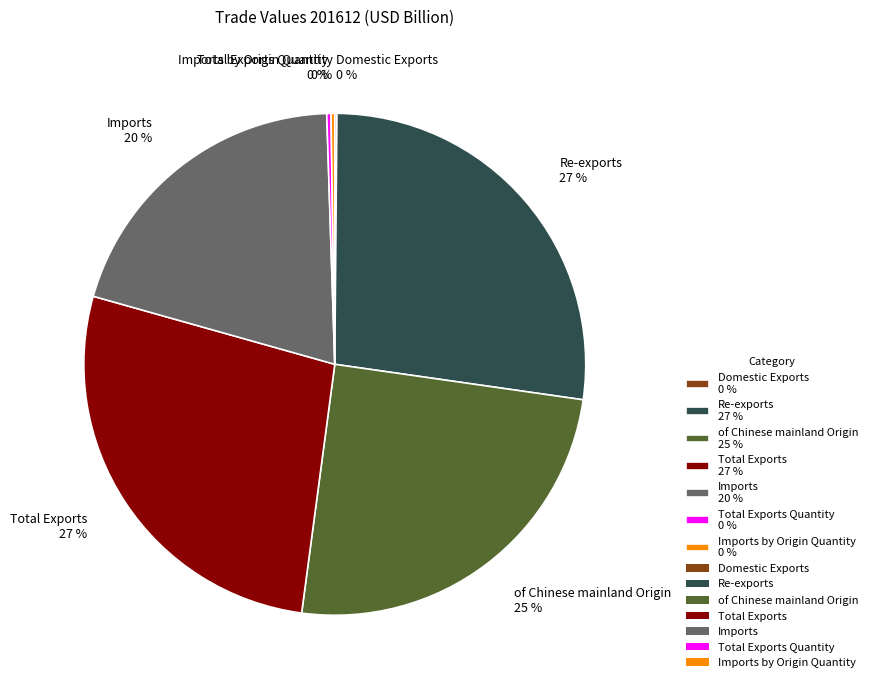

Is there any slice that represents more than half of the pie?

No